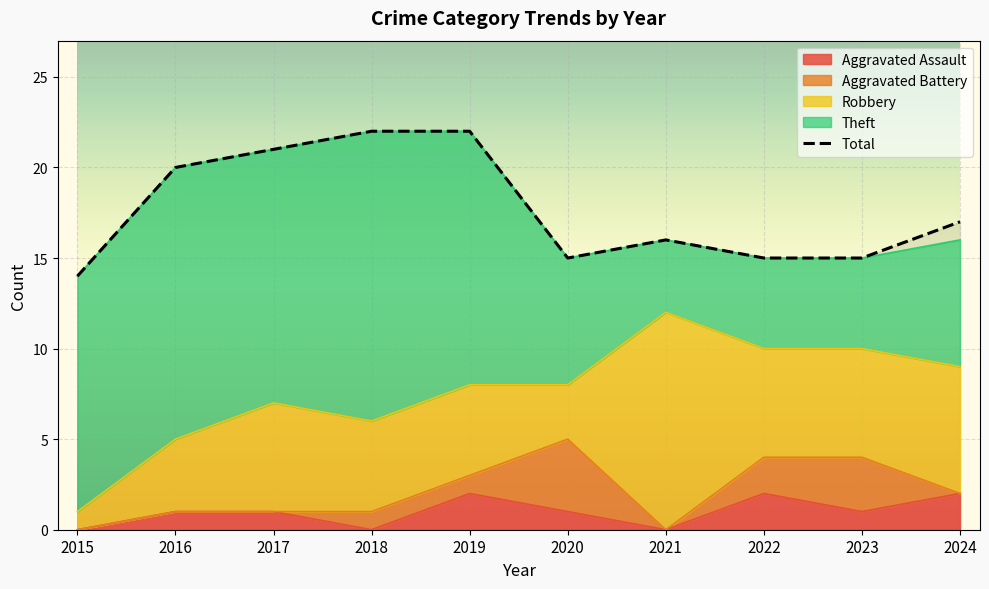

Reading right to left, list all the values displayed in this chart.

2024=17	2023=15	2022=15	2021=16	2020=15	2019=22	2018=22	2017=21	2016=20	2015=14